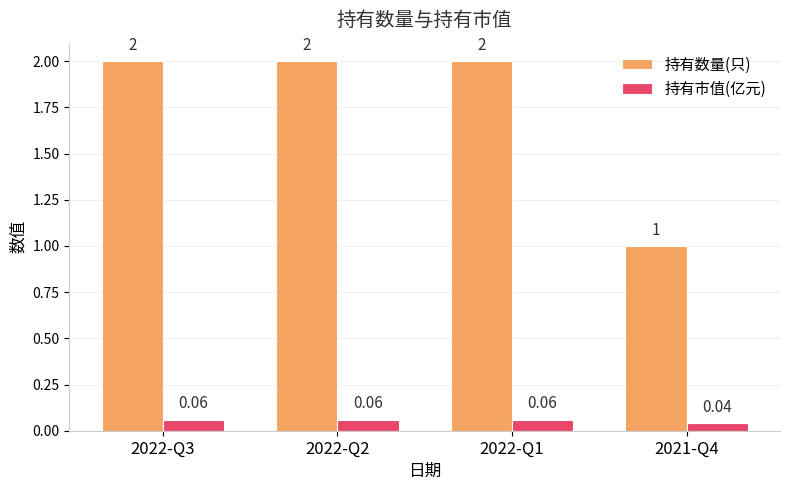

At 2022-Q2, list the series in order from smallest to largest.

持有市值(亿元), 持有数量(只)